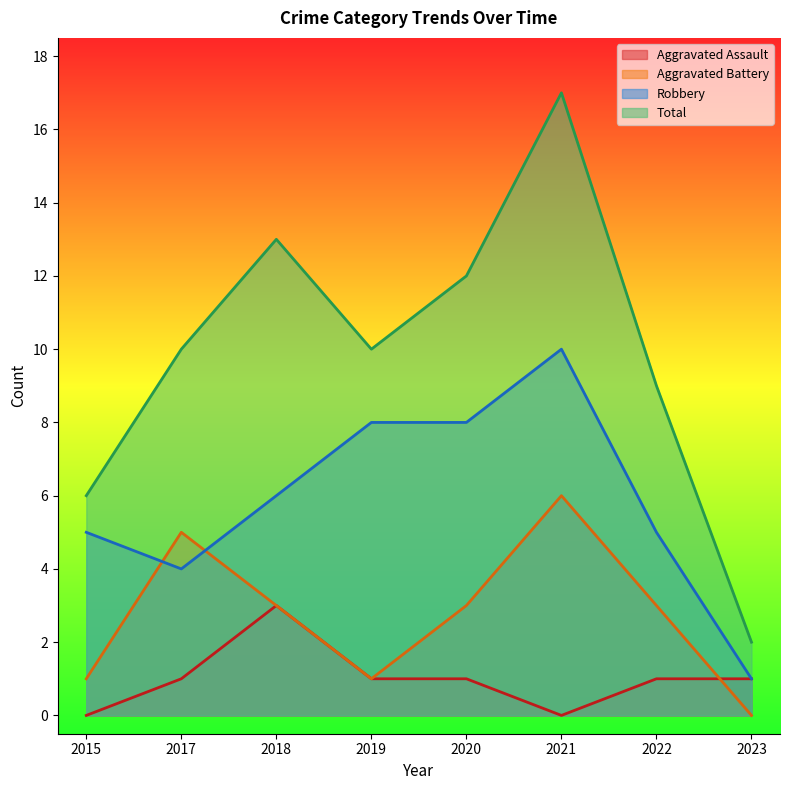

What is the value of the Aggravated Battery point at the 1st from the left?

1